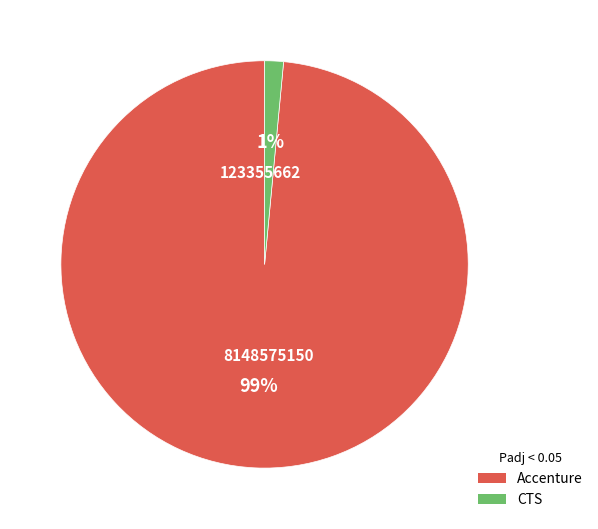

Count the number of slices in the pie.

2